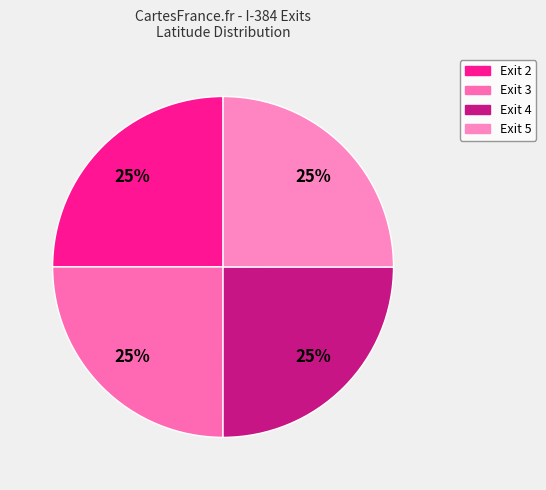

How many slices are in this pie chart?

4